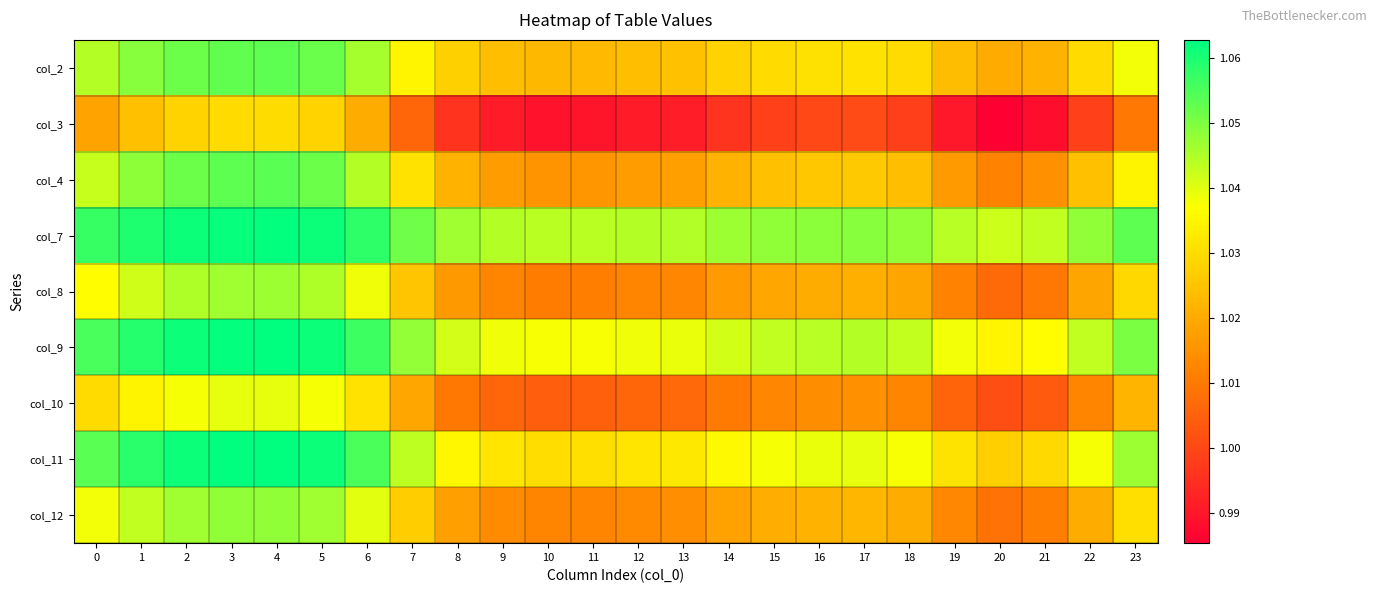

What is the total value across all series at 8?

9.2